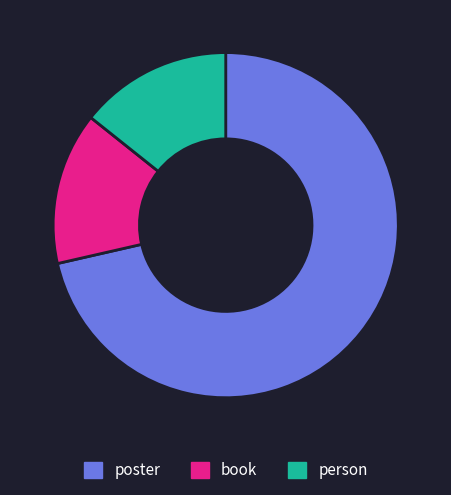

Which slice is the largest?

poster